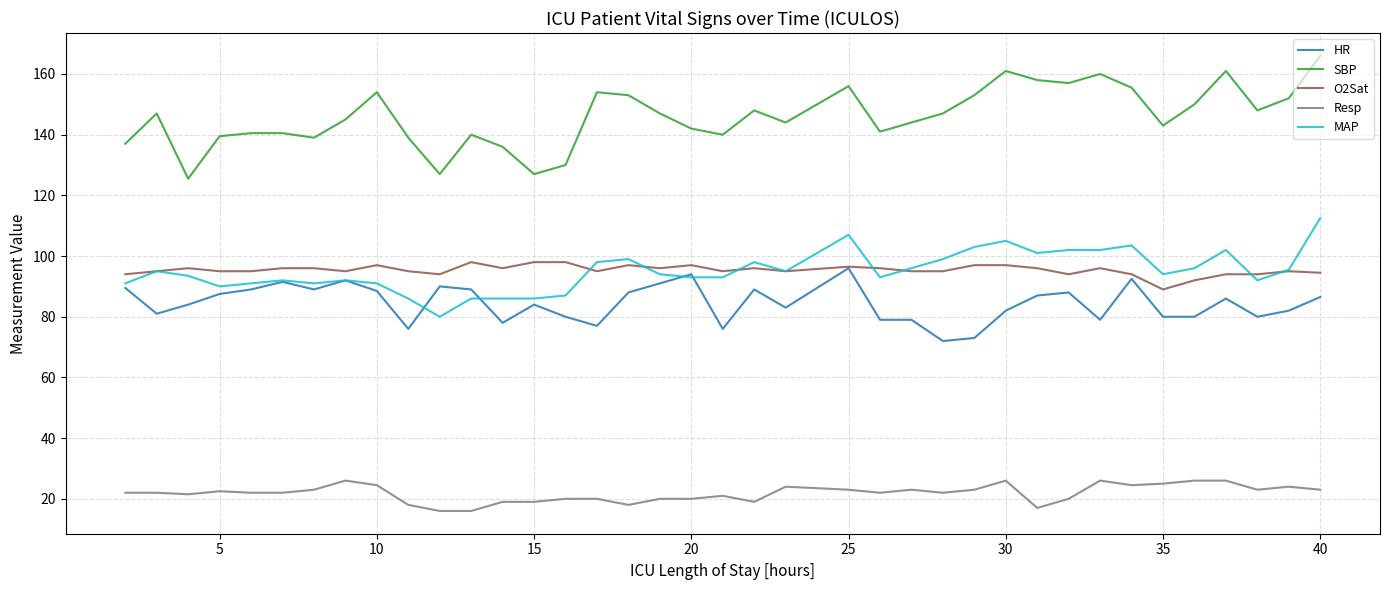

Which series ends up on top after the final intersection of MAP and HR?

MAP